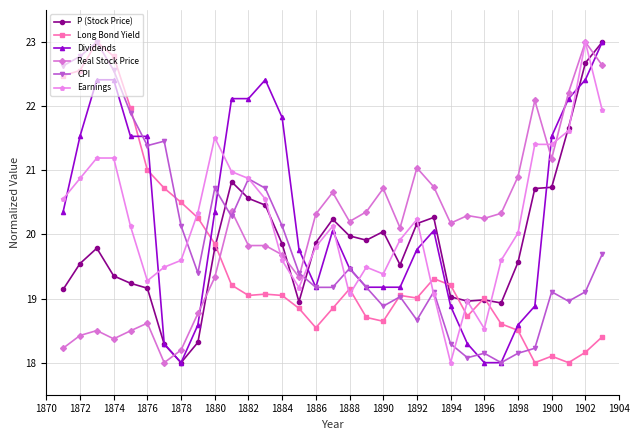

What is the value of the Long Bond Yield point at the 8th from the left?

20.5